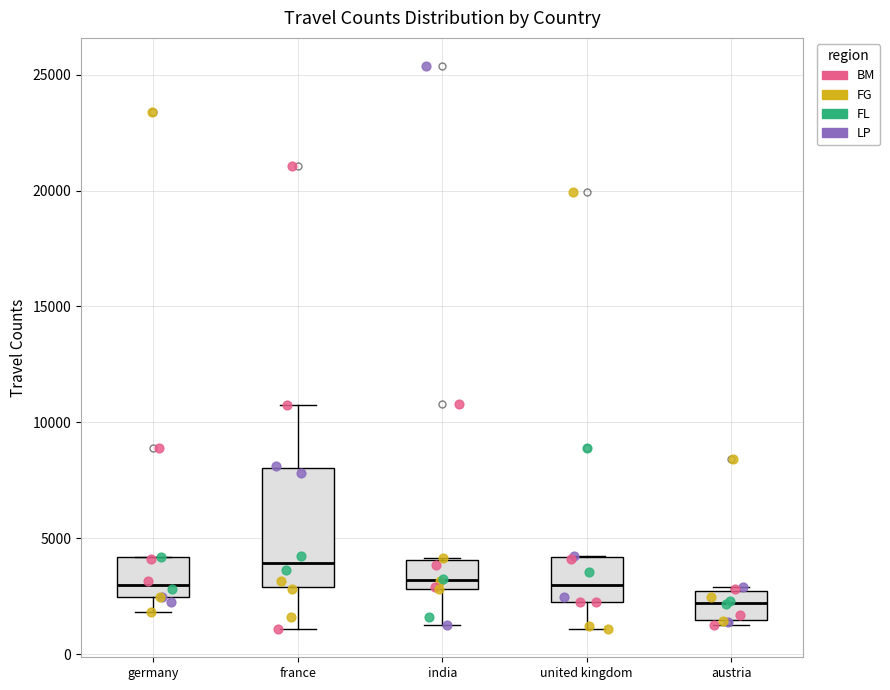

Which box has the lowest median line?

austria